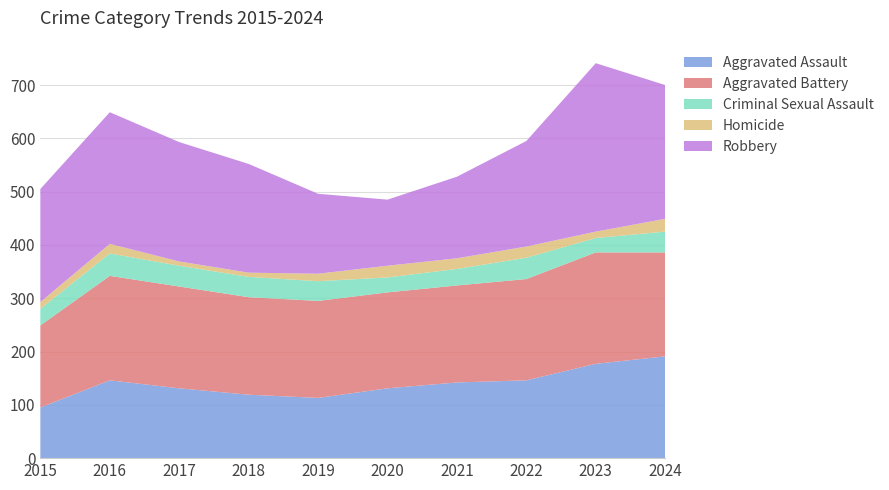

Reading right to left, transcribe all the data shown in this chart.

Aggravated Assault: 2024=191	2023=177	2022=146	2021=142	2020=131	2019=113	2018=119	2017=131	2016=146	2015=95
Aggravated Battery: 2024=195	2023=209	2022=190	2021=182	2020=180	2019=182	2018=183	2017=191	2016=196	2015=154
Criminal Sexual Assault: 2024=39	2023=27	2022=40	2021=31	2020=28	2019=37	2018=38	2017=39	2016=42	2015=31
Homicide: 2024=24	2023=12	2022=21	2021=20	2020=22	2019=14	2018=8	2017=8	2016=18	2015=13
Robbery: 2024=251	2023=316	2022=198	2021=153	2020=124	2019=150	2018=204	2017=224	2016=247	2015=212